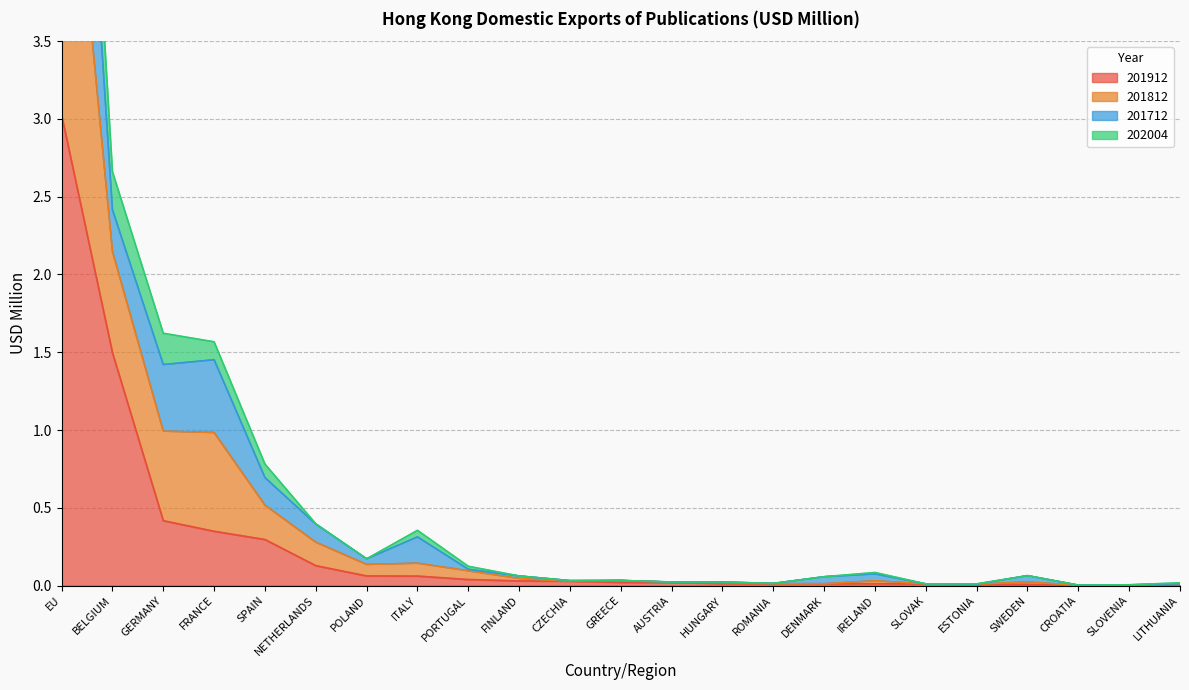

At which label is 201912 closest to 1?

BELGIUM